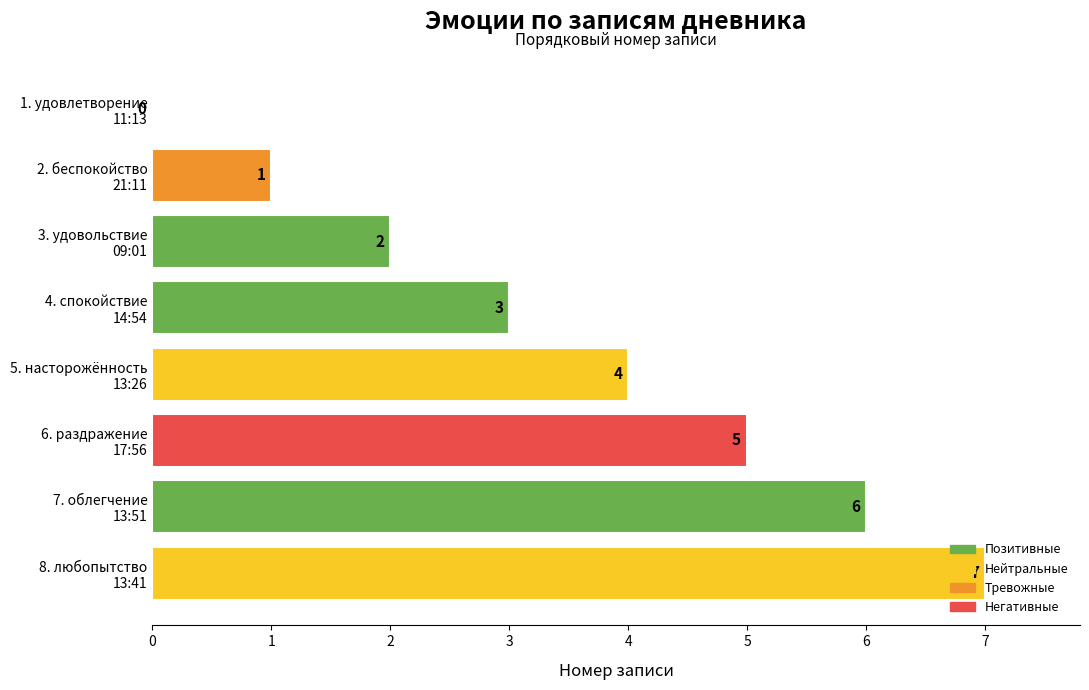

How many values are between 2 and 6?

5